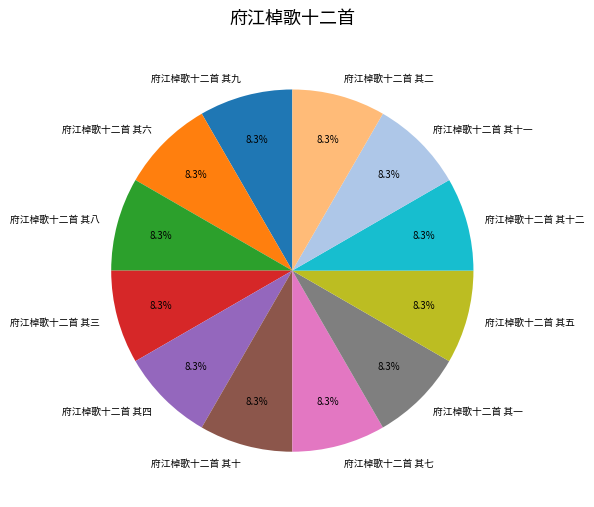

What is the ratio of the value at 府江棹歌十二首 其十二 to the value at 府江棹歌十二首 其六?

1.0